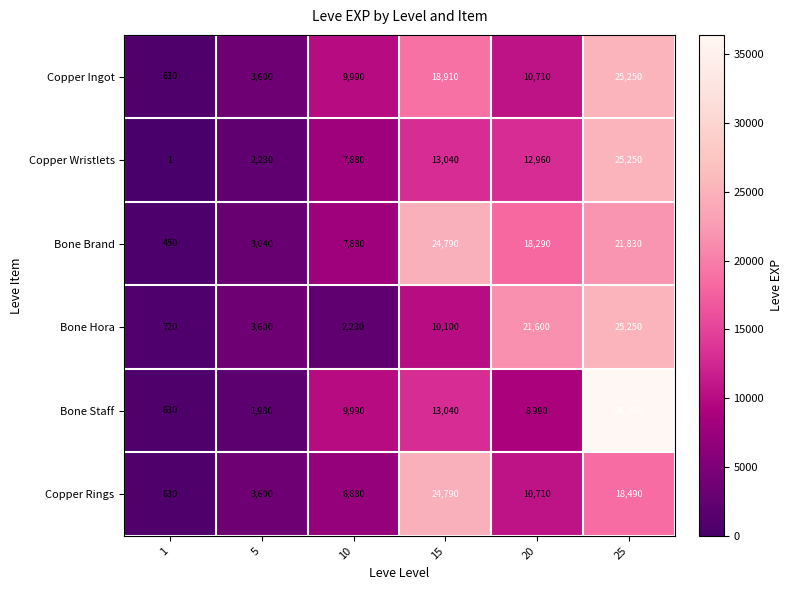

List the labels in order of Copper Wristlets value, largest first.

25, 15, 20, 10, 5, 1